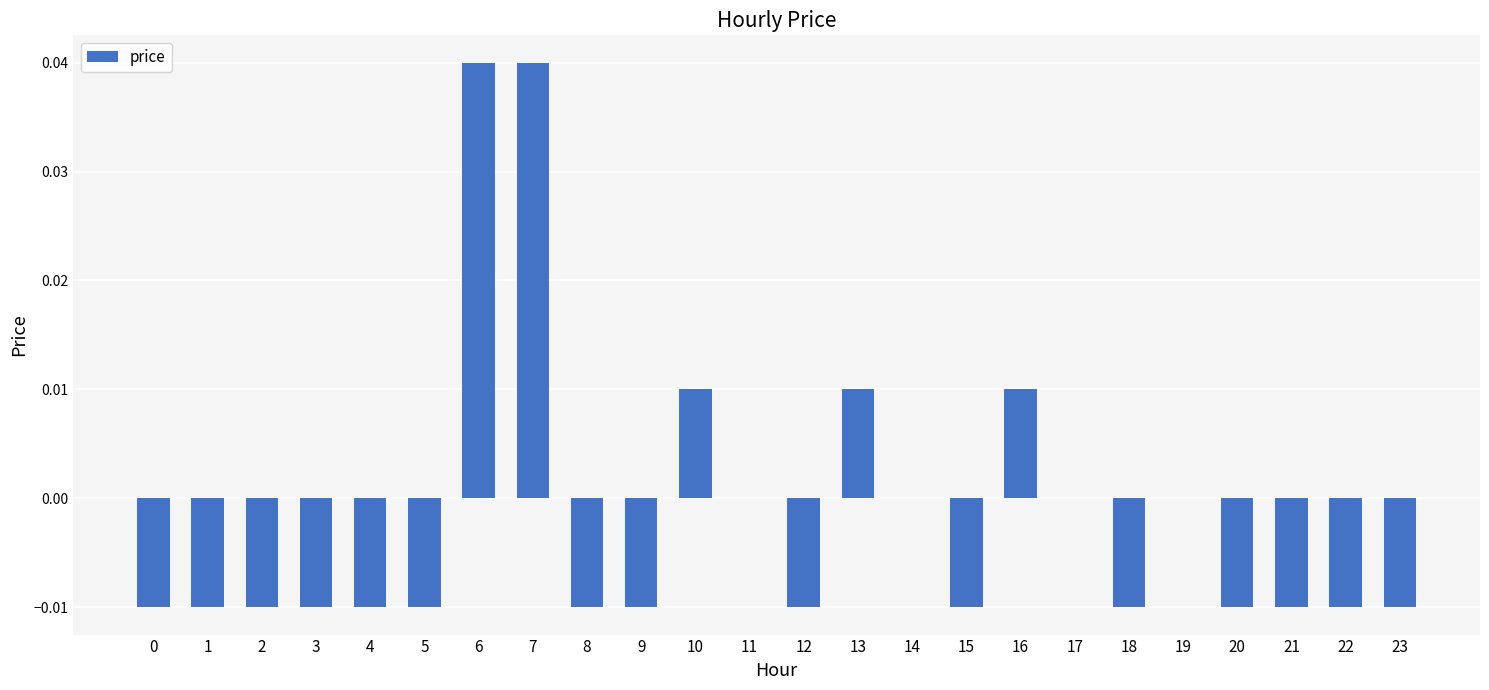

The value at 1 is -0.0. True or false?

True